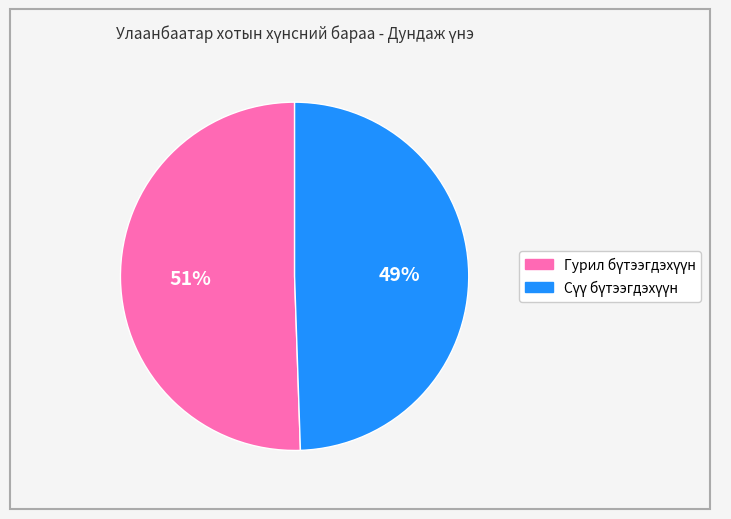

To the nearest percent, what is the average slice percentage?

50%